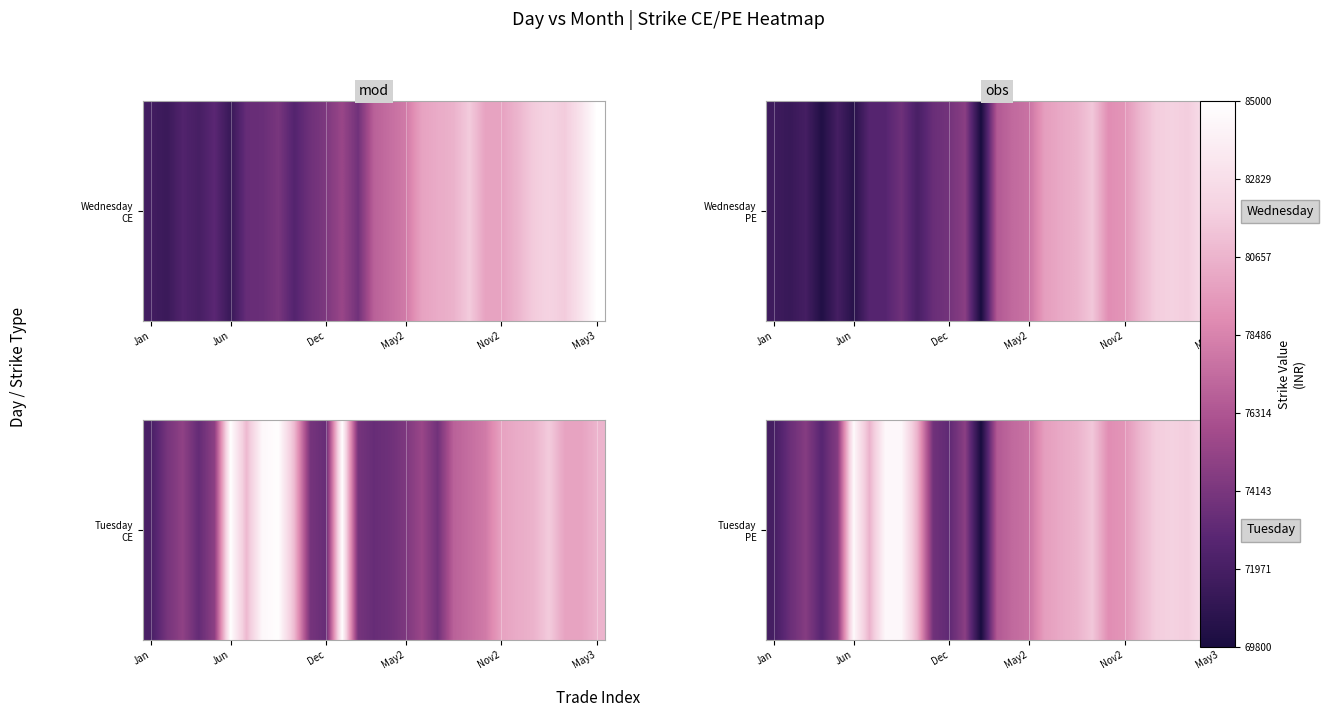

The chart shows a value of 71900 at Jan. True or false?

True